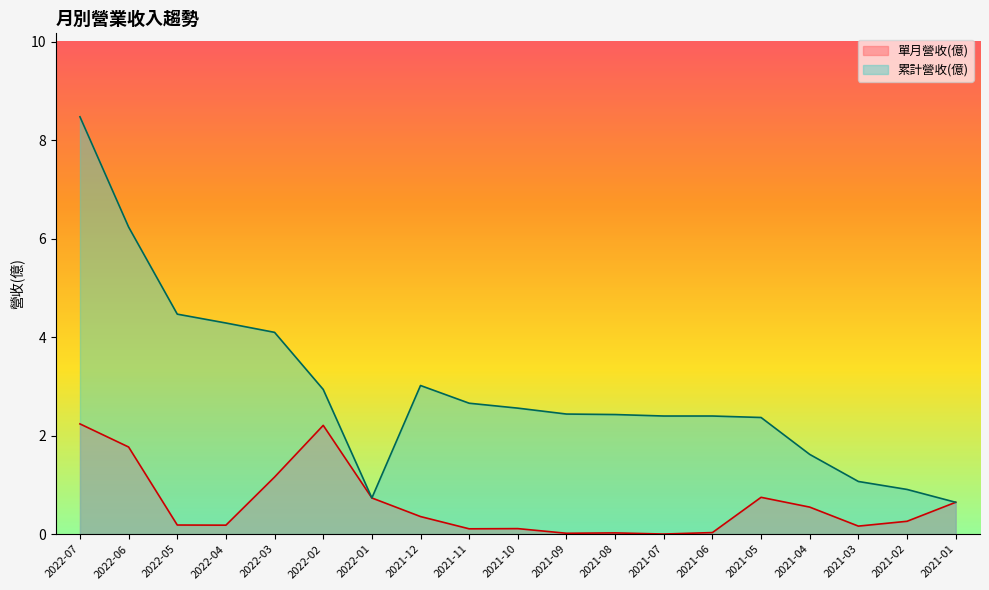

Count the number of data series in this chart.

2